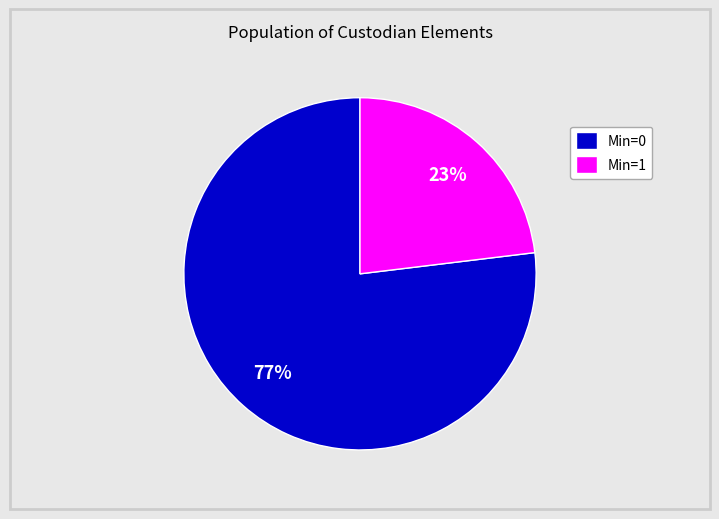

How many segments does this pie chart have?

2